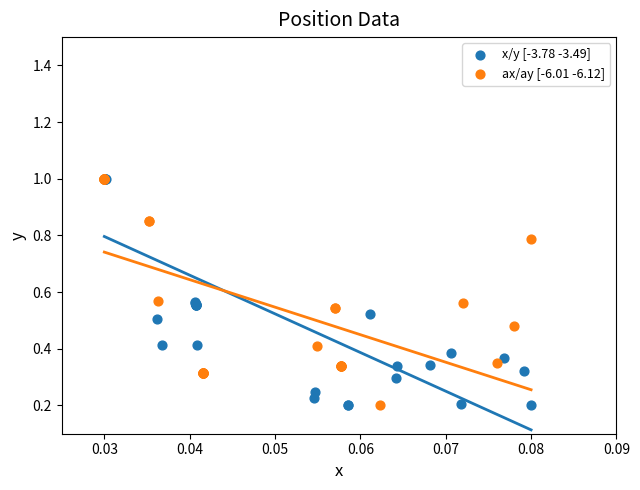

What are all the series names shown in the legend?

x/y [-3.78 -3.49], ax/ay [-6.01 -6.12]